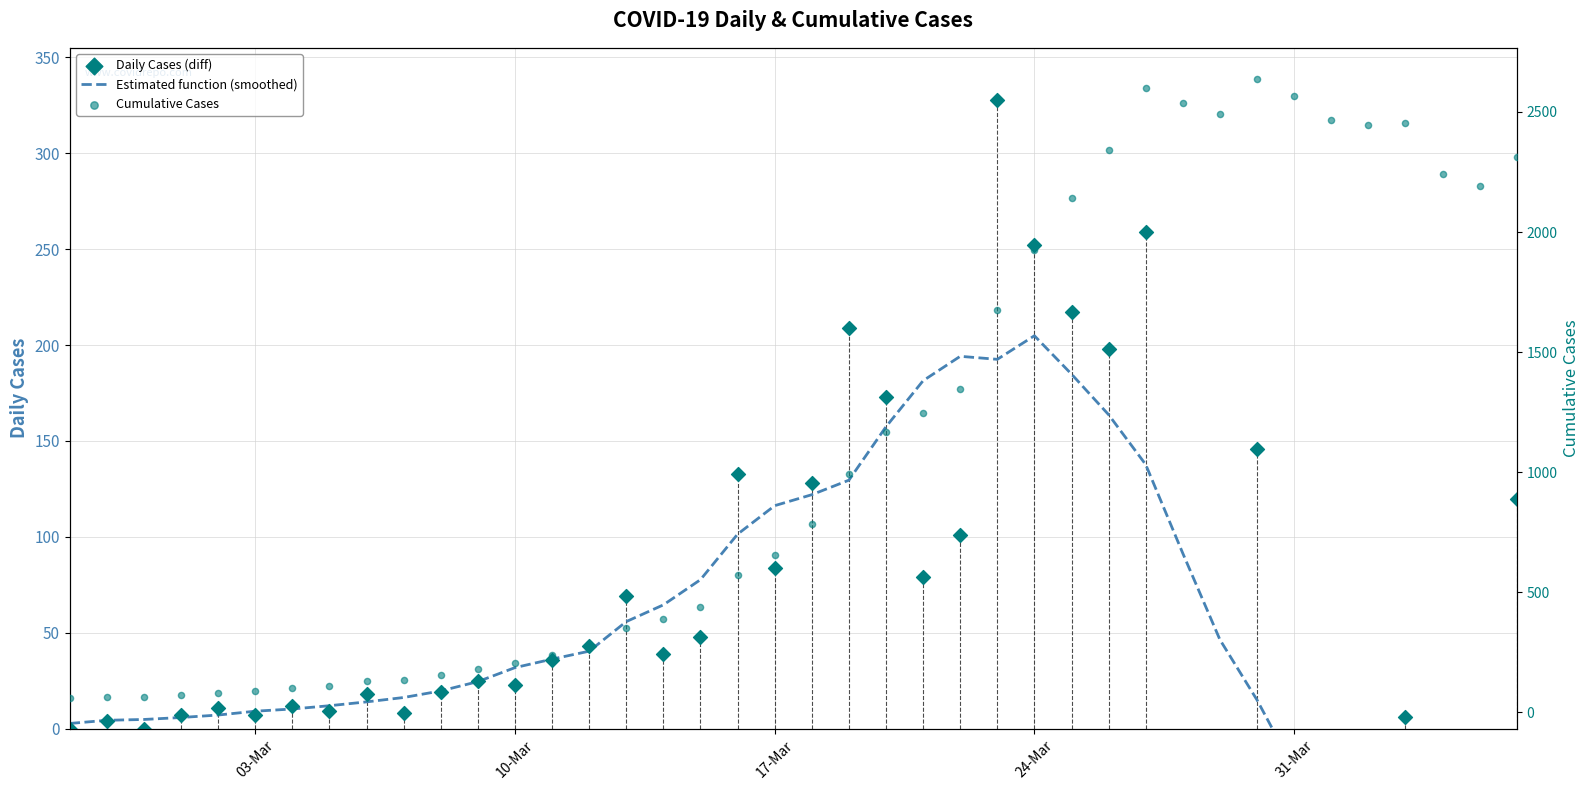

At how many categories does at least one series exceed 488?

22